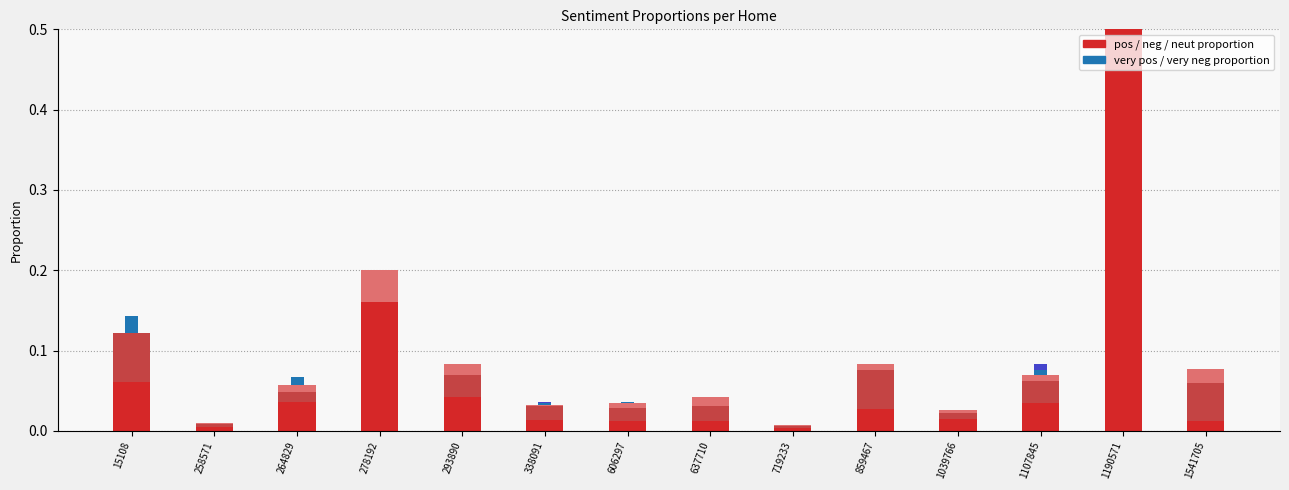

At which category is the sum across all series the highest?

1190571